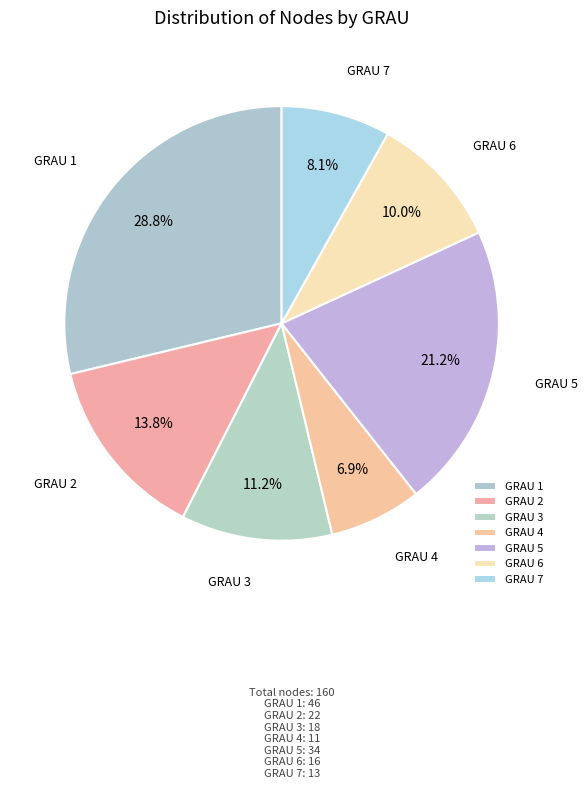

Is GRAU 1 the majority of the pie?

No